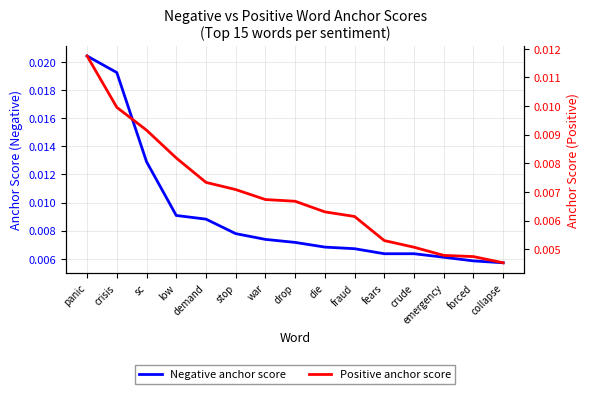

Rank the series at crisis from lowest to highest value.

Positive anchor score, Negative anchor score